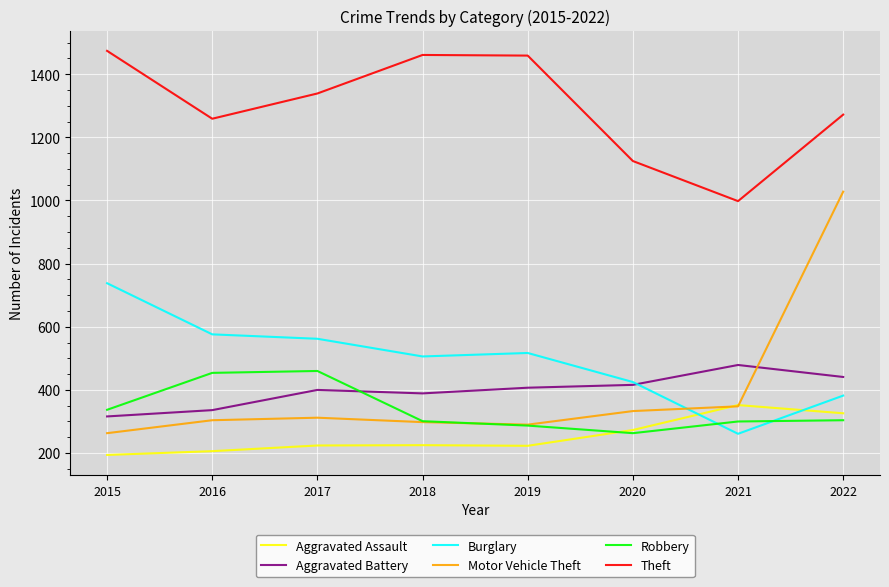

What is the minimum value for Theft?

998